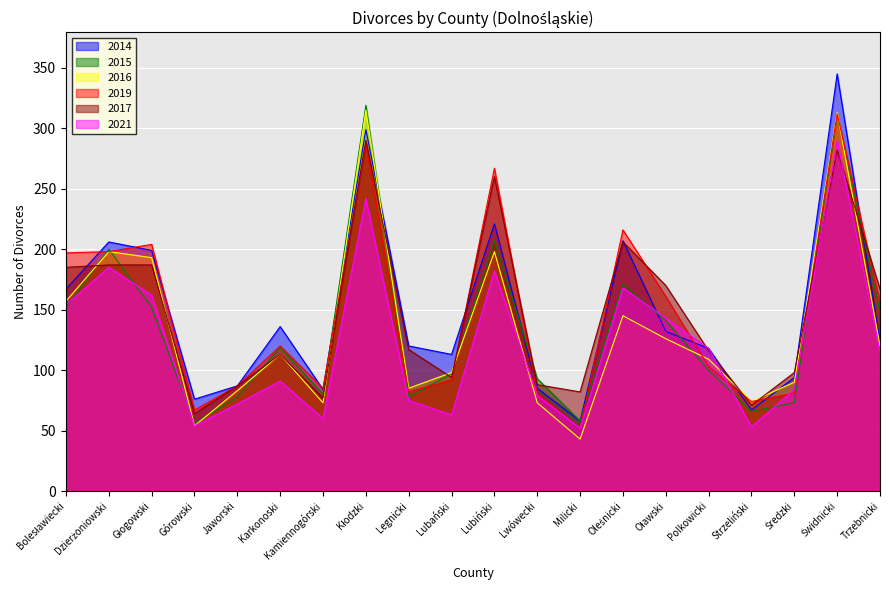

Where is the first local maximum for 2021?

Dzierżoniowski